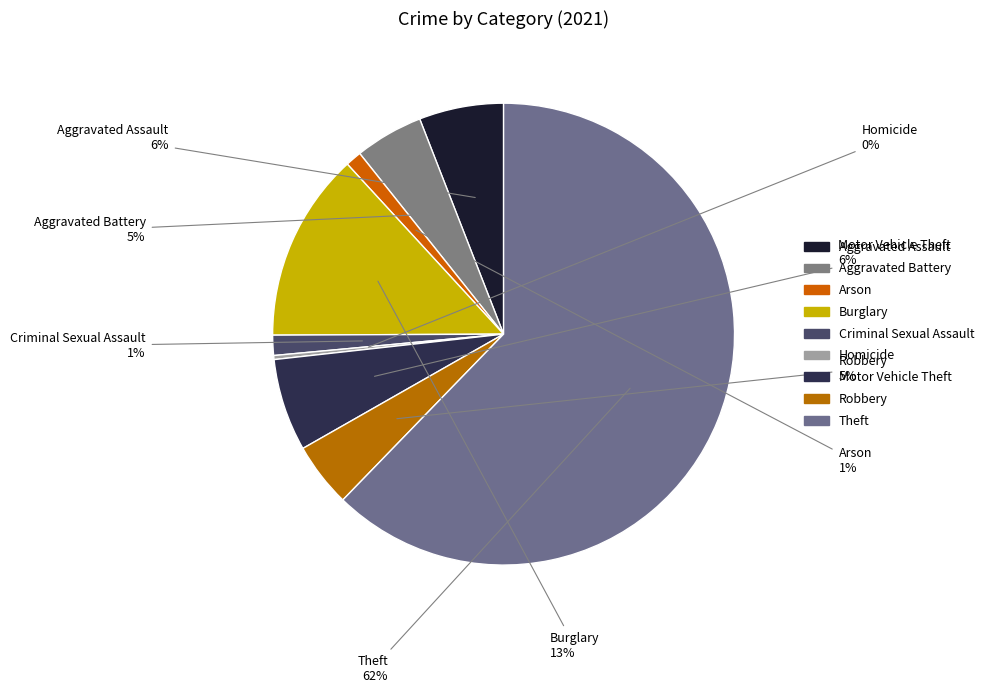

Count the number of slices in the pie.

9